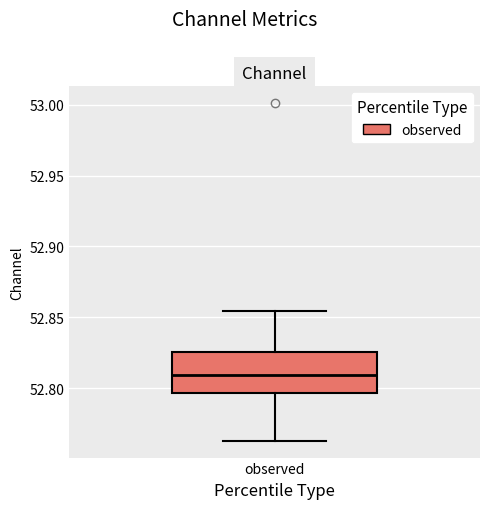

Read this box plot against the y-axis: the position of the median line, the range covered by the box, and the ends of both whiskers. The values are not printed on the chart, so give them approximately, as read against the axis.

median 52.810, box 52.795 to 52.825, whiskers 52.765 to 52.855